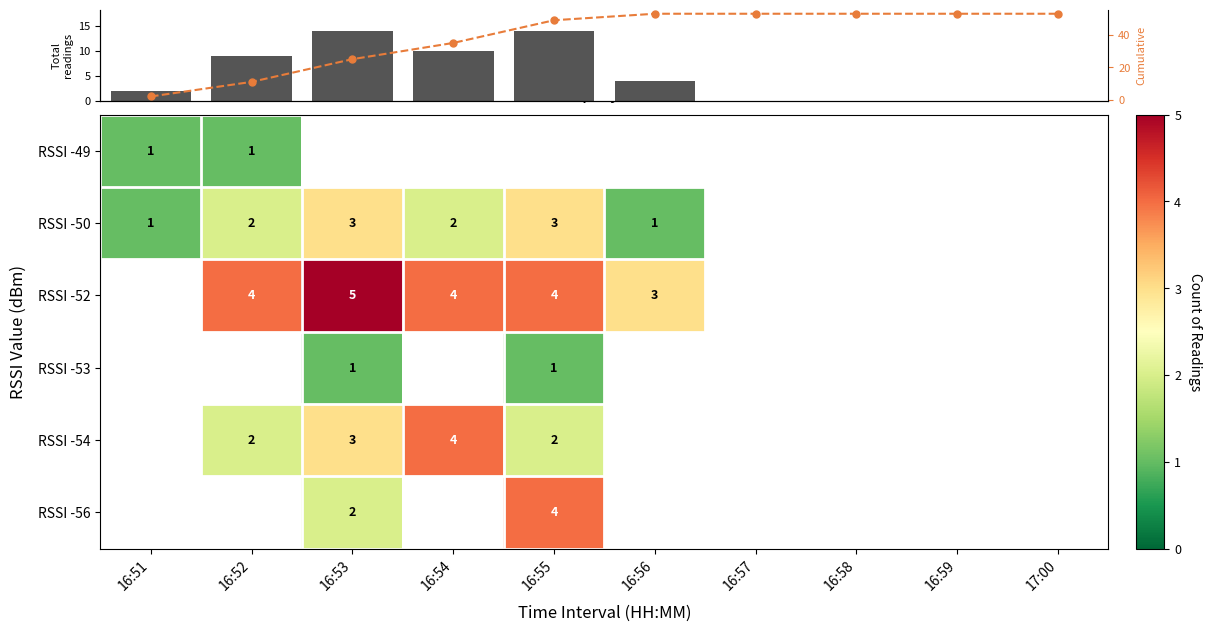

The RSSI -52 series shows 5 at 16:53. True or false?

True